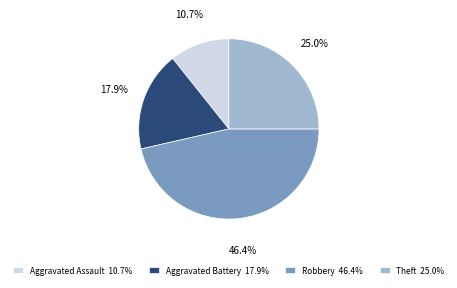

Rank the categories by value from lowest to highest.

Aggravated Assault, Aggravated Battery, Theft, Robbery